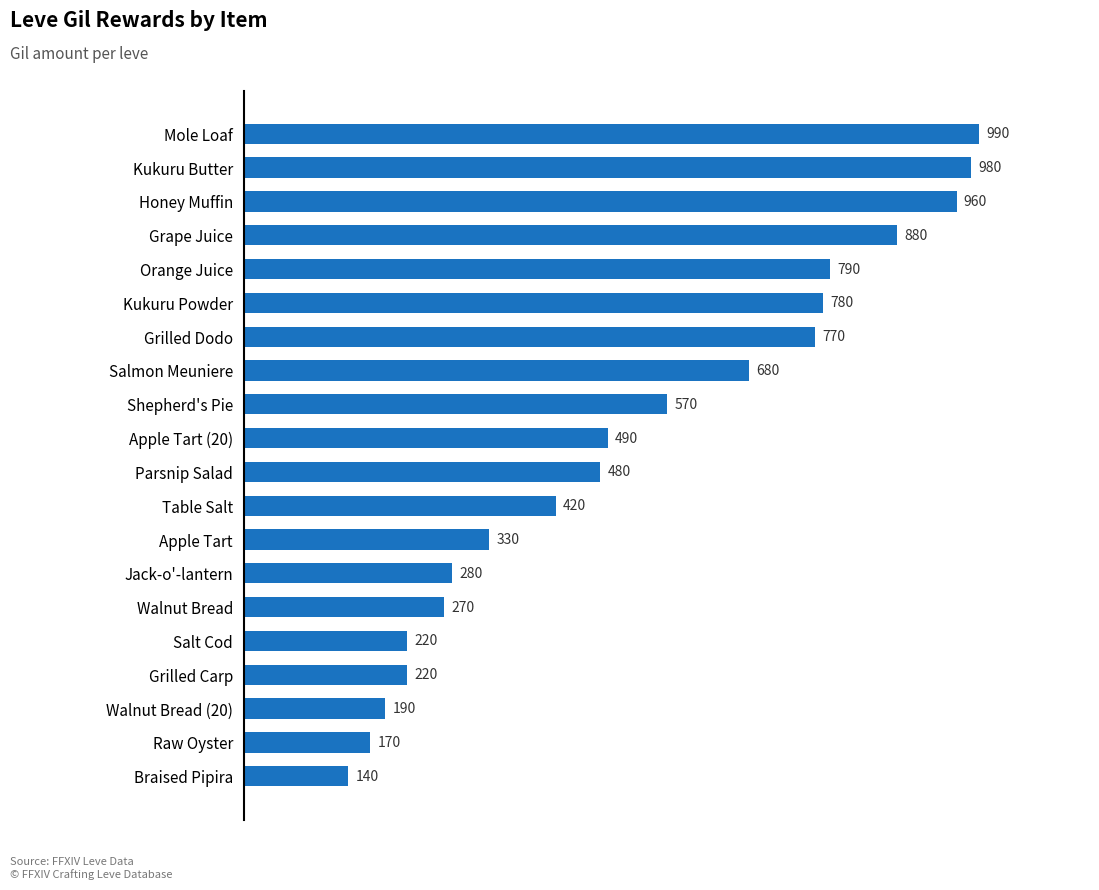

The value at Grape Juice is 321. True or false?

False